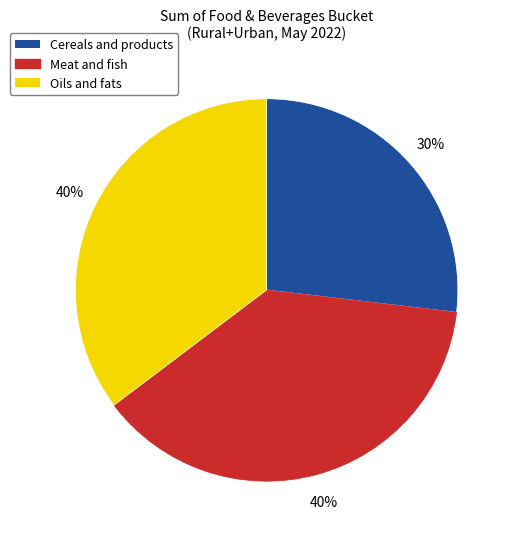

To the nearest percent, what is the combined percentage of Oils and fats and Meat and fish?

73%